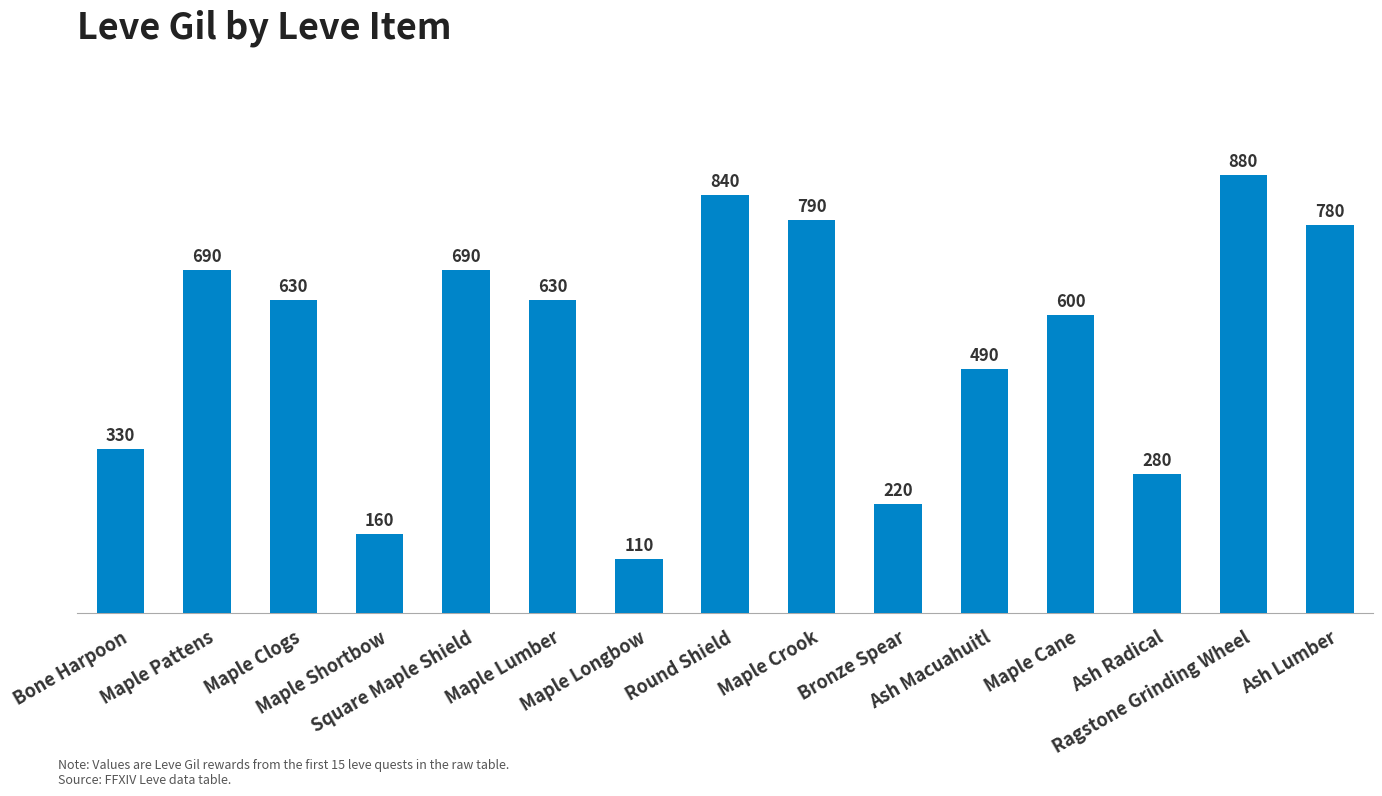

The value at Maple Shortbow is 160. True or false?

True